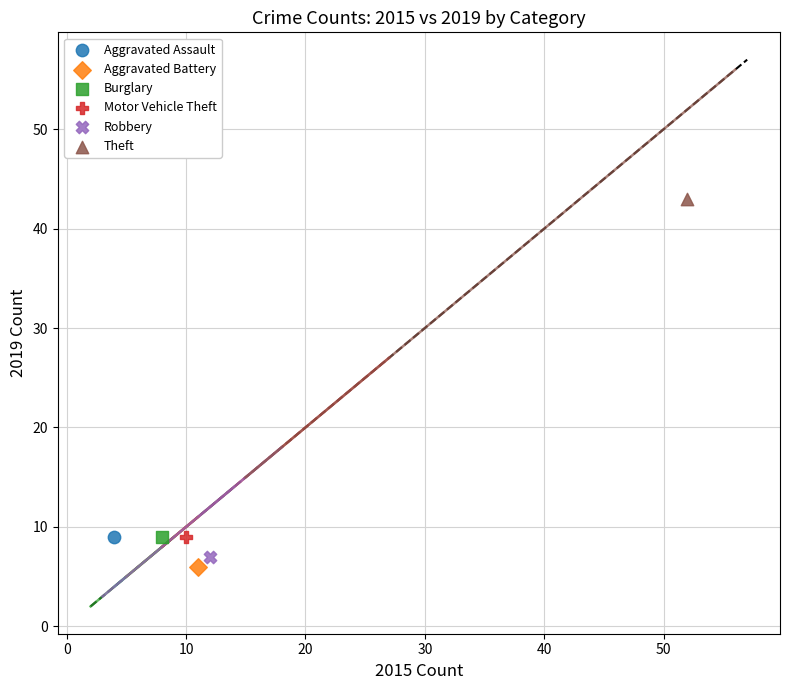

What are all the series names shown in the legend?

Aggravated Assault, Aggravated Battery, Burglary, Motor Vehicle Theft, Robbery, Theft